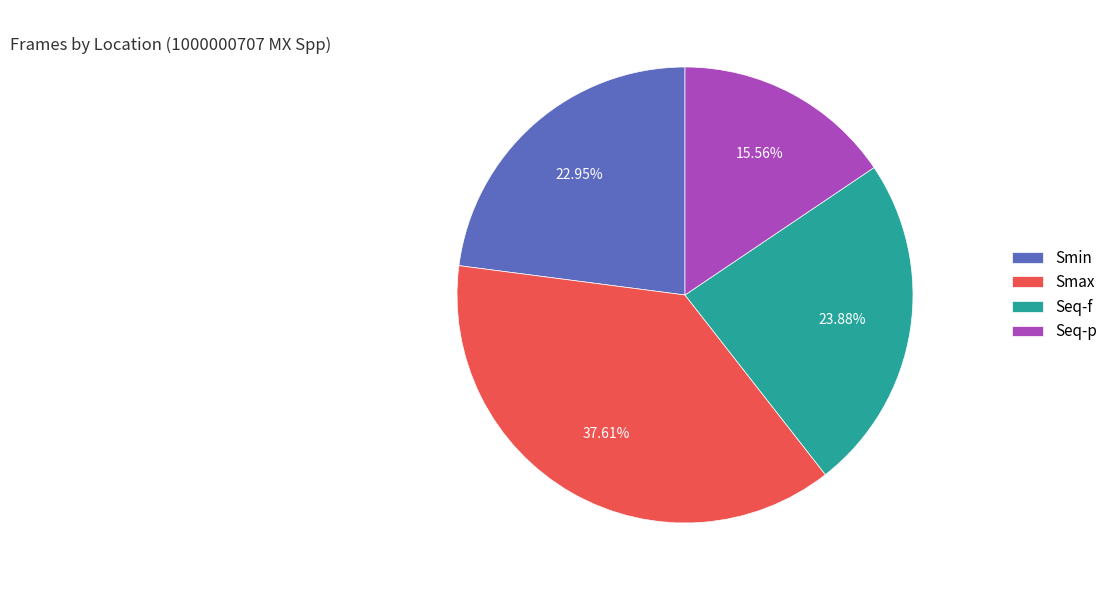

How many segments does this pie chart have?

4